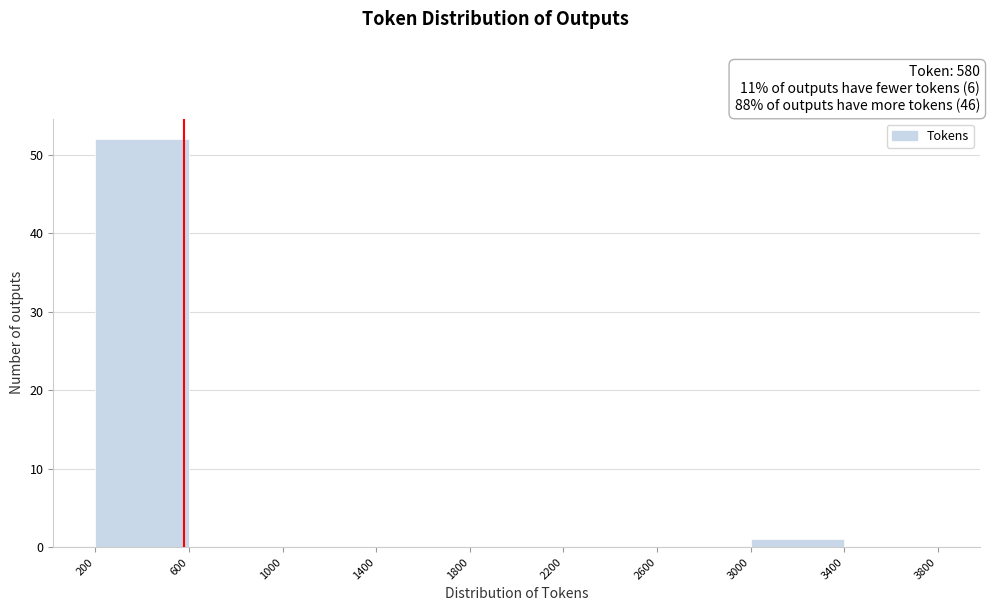

What is the height of the bar covering 200 to 600 on the x-axis? The values are not printed on the chart, so give them approximately, as read against the axis.

52